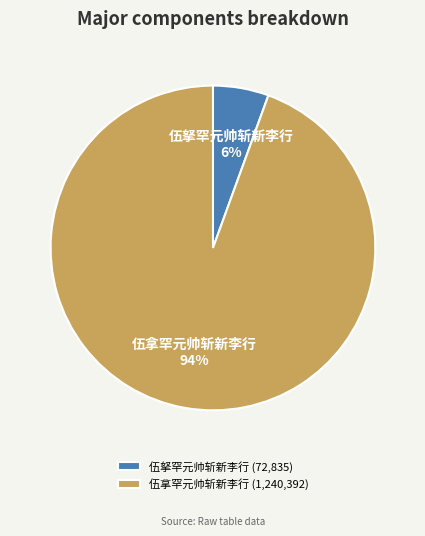

Is the sum of 伍拿罕元帅斩新李行 and 伍拏罕元帅斩新李行 greater than half?

Yes